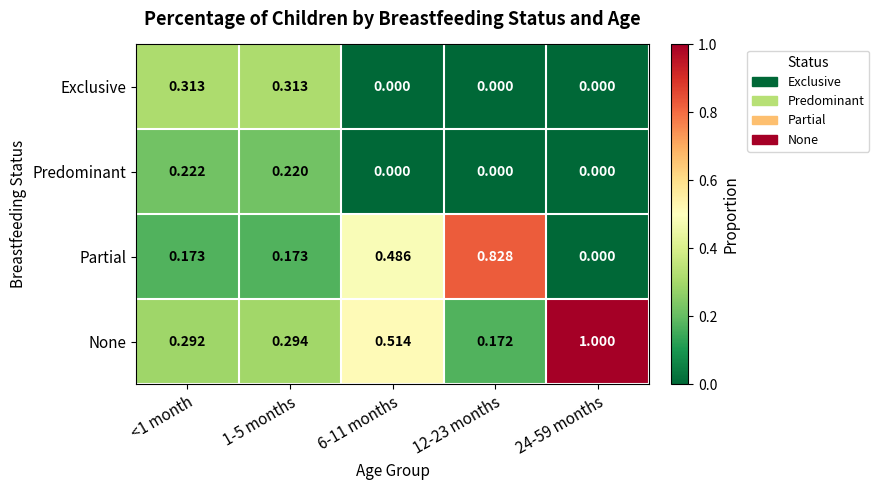

What is the total value across all series at <1 month?

1.0